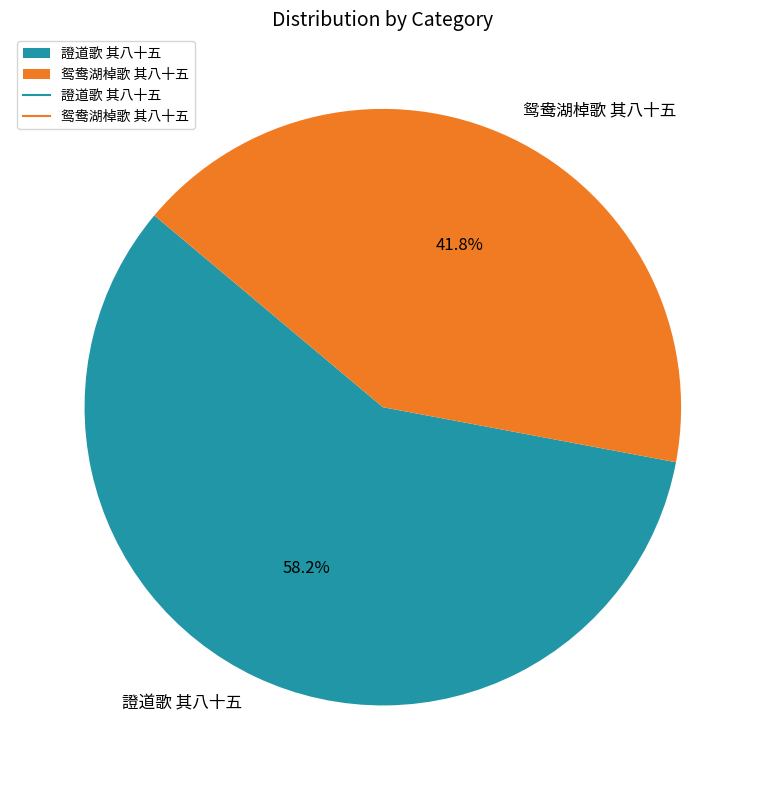

What is the smallest slice in the pie chart?

鸳鸯湖棹歌 其八十五